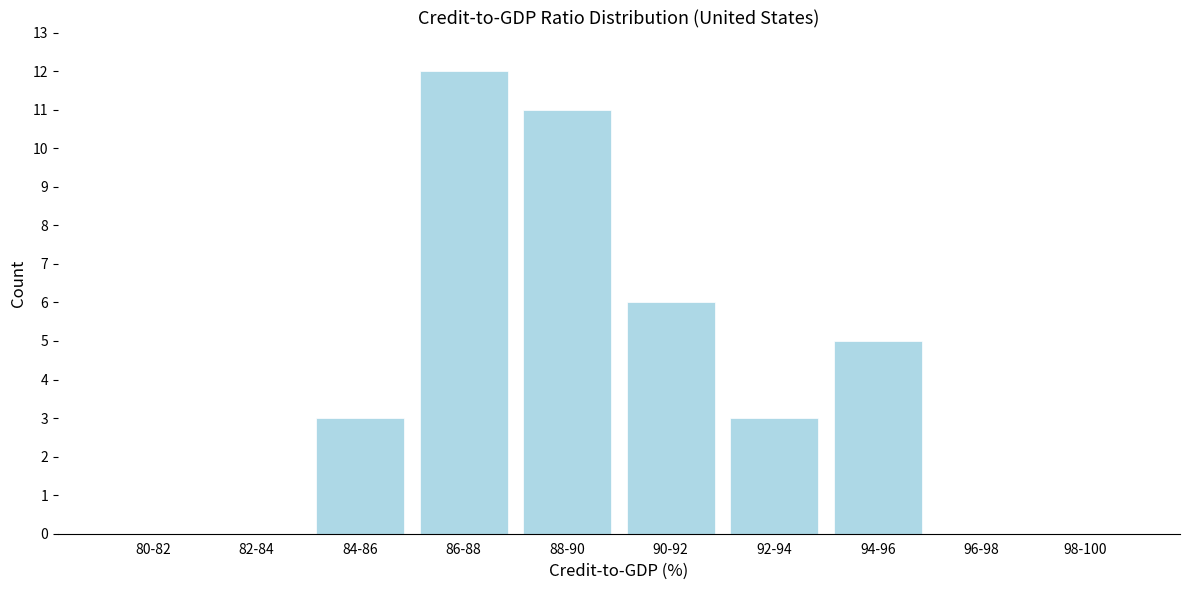

Reading right to left, transcribe all the data shown in this chart.

98-100=0	96-98=0	94-96=5	92-94=3	90-92=6	88-90=11	86-88=12	84-86=3	82-84=0	80-82=0